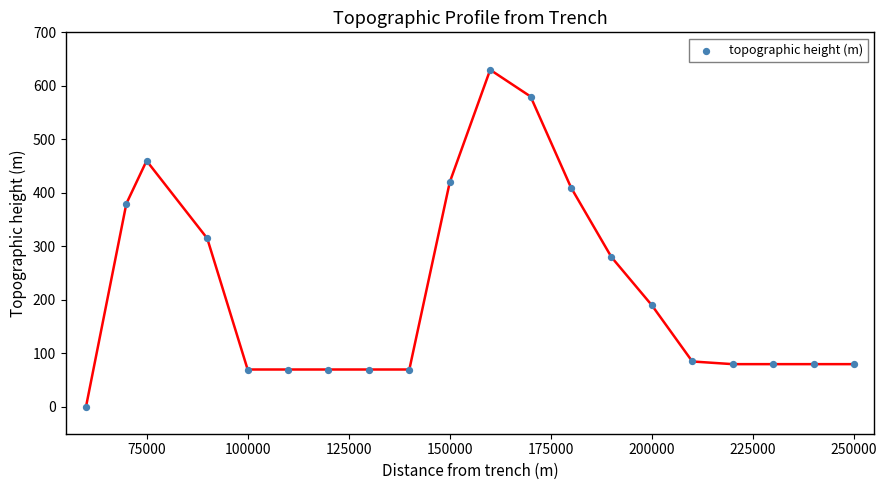

What is the range of Y values (max minus min)?

630